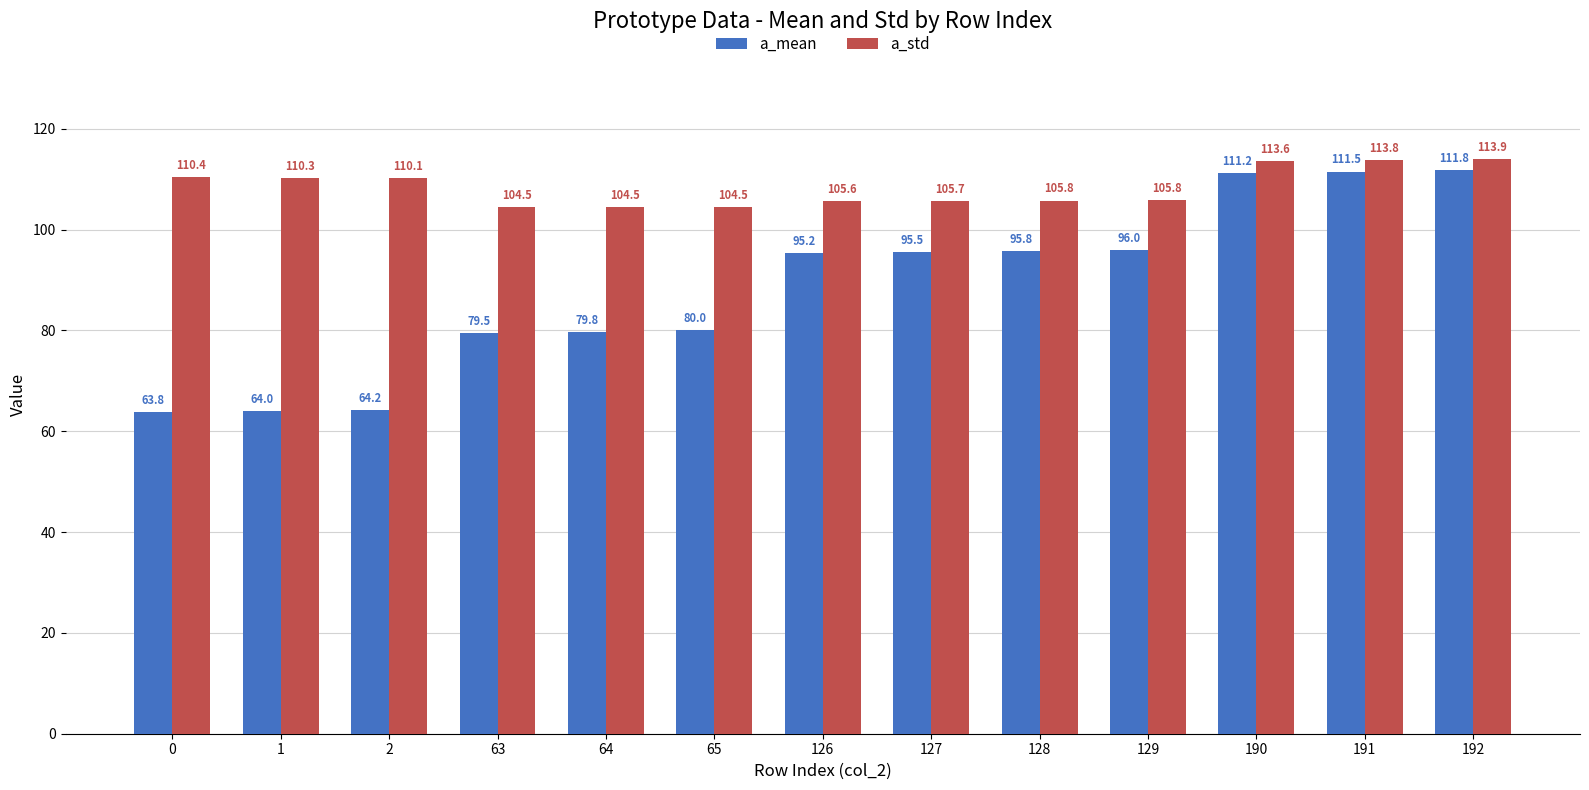

How many bars are there in total?

26